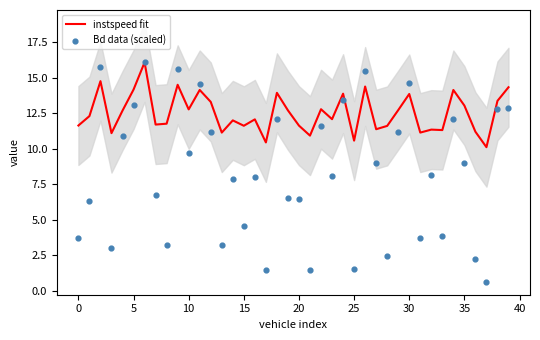

Is the value of Bd data (scaled) at 37 greater than the value of instspeed fit at 39?

No